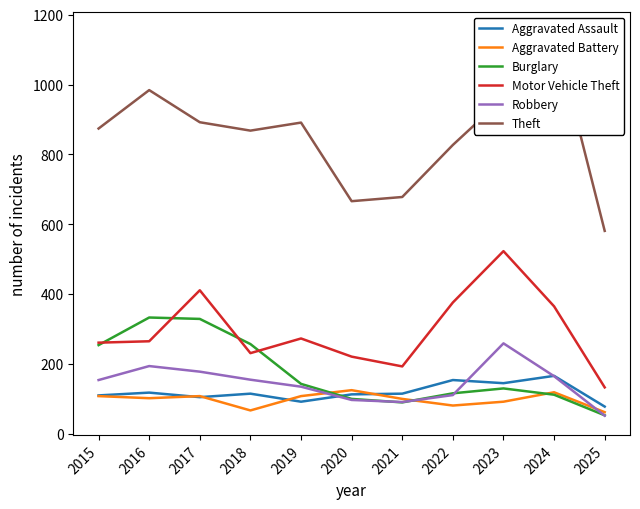

Which series changed the most between 2016 and 2025?

Theft